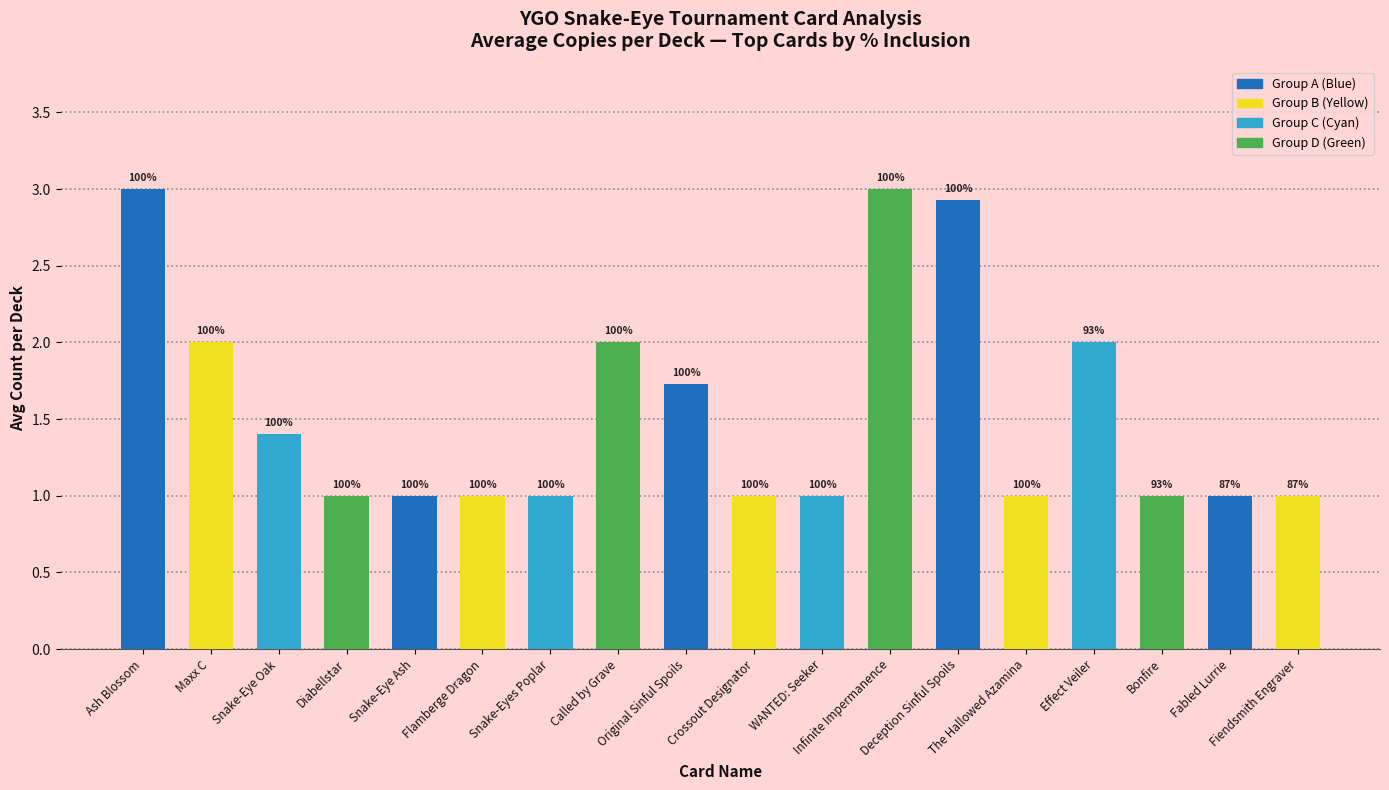

At which category does the chart reach its peak across all series?

Ash Blossom